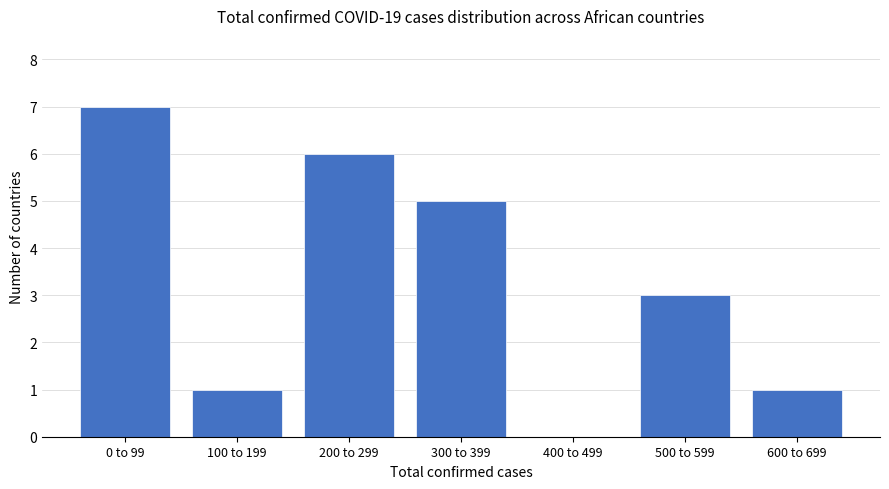

Reading right to left, list all the values displayed in this chart.

600 to 699=1	500 to 599=3	400 to 499=0	300 to 399=5	200 to 299=6	100 to 199=1	0 to 99=7